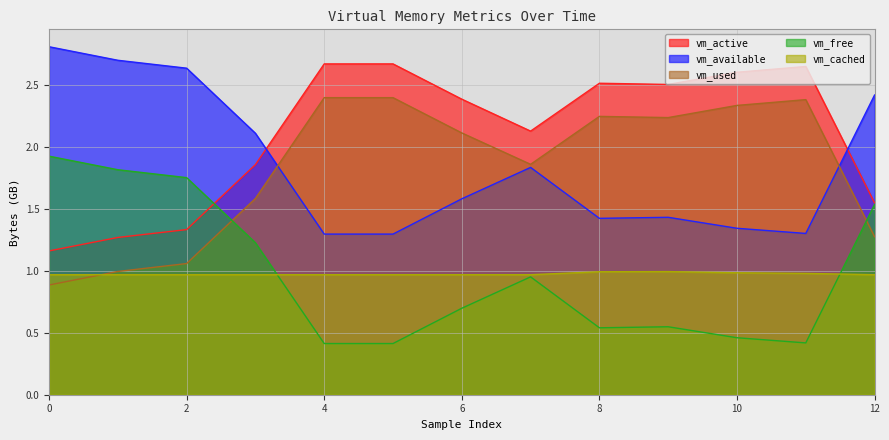

Reading right to left, extract all data points from this chart.

vm_active: 1.6	2.7	2.6	2.5	2.5	2.1	2.4	2.7	2.7	1.9	1.3	1.3	1.2
vm_available: 2.4	1.3	1.3	1.4	1.4	1.8	1.6	1.3	1.3	2.1	2.6	2.7	2.8
vm_used: 1.3	2.4	2.3	2.2	2.3	1.9	2.1	2.4	2.4	1.6	1.1	1.0	0.9
vm_free: 1.5	0.4	0.5	0.5	0.5	1.0	0.7	0.4	0.4	1.2	1.8	1.8	1.9
vm_cached: 1.0	1.0	1.0	1.0	1.0	1.0	1.0	1.0	1.0	1.0	1.0	1.0	1.0